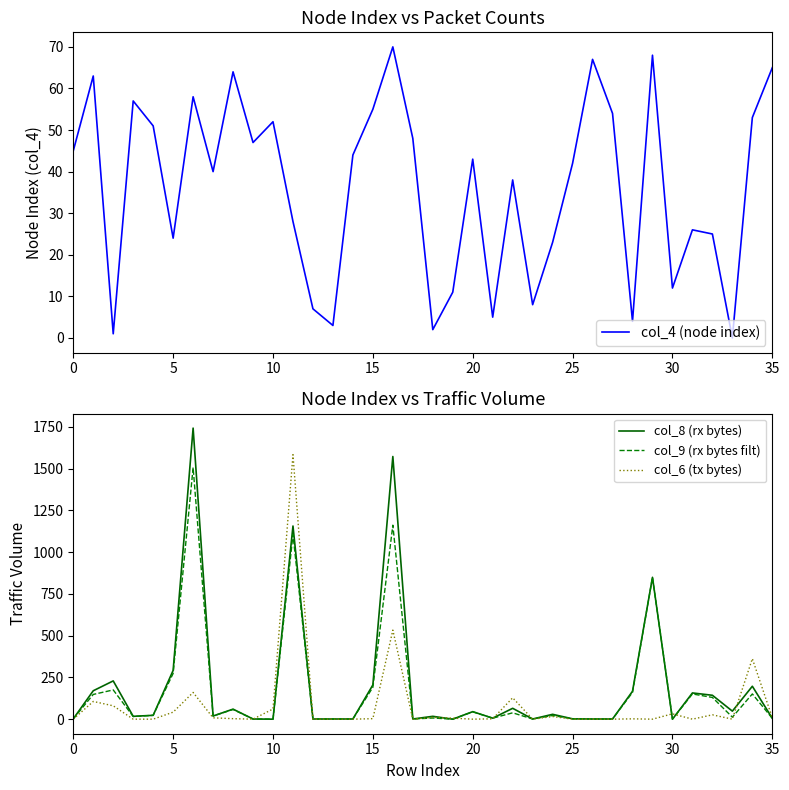

What is the difference between the maximum and minimum values in the col_4 (node index) series?

70